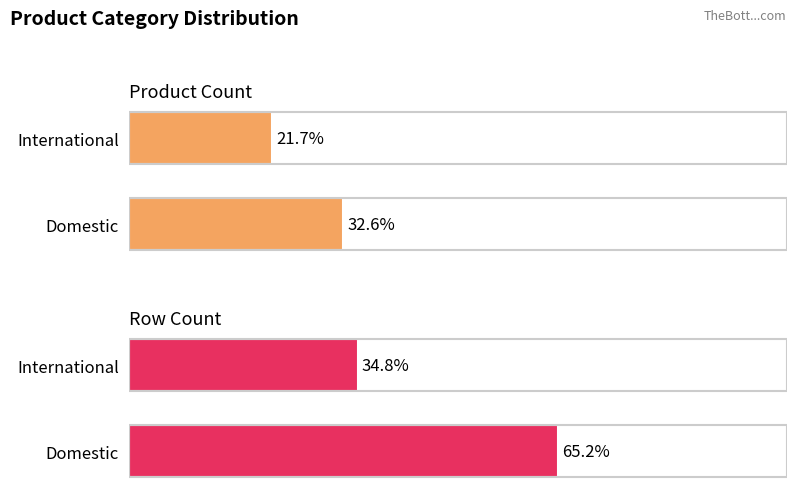

List the series in order of their overall mean, lowest first.

Product Count, Row Count